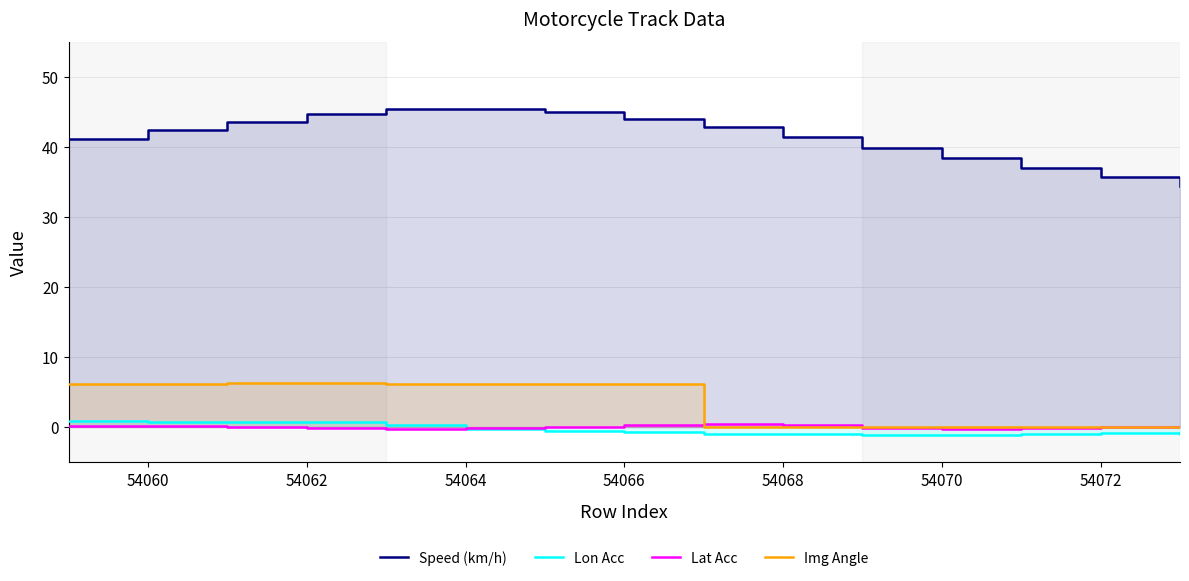

What is the minimum value for Lon Acc?

-1.1